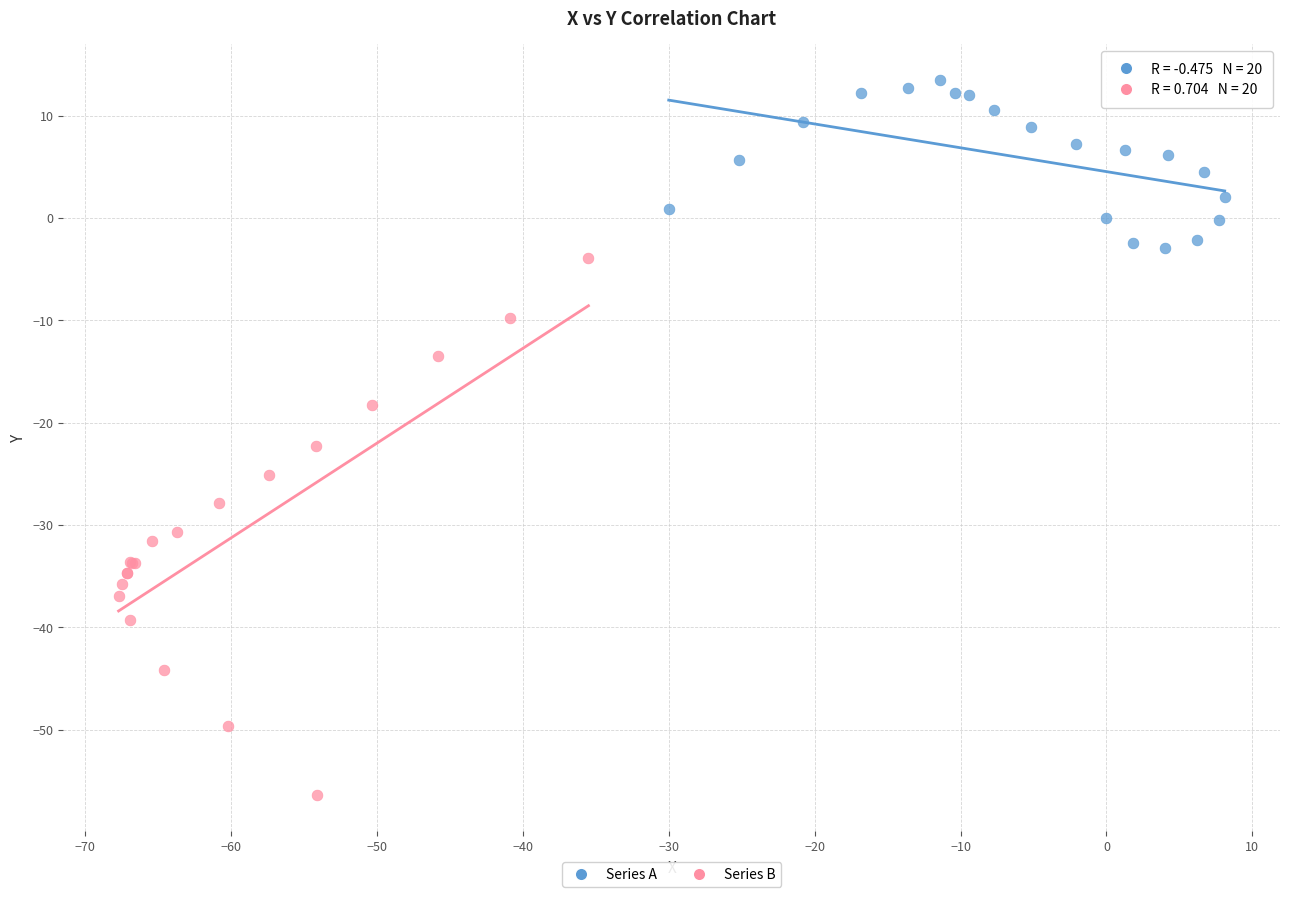

Which series has the largest Y range (max minus min)?

Series B